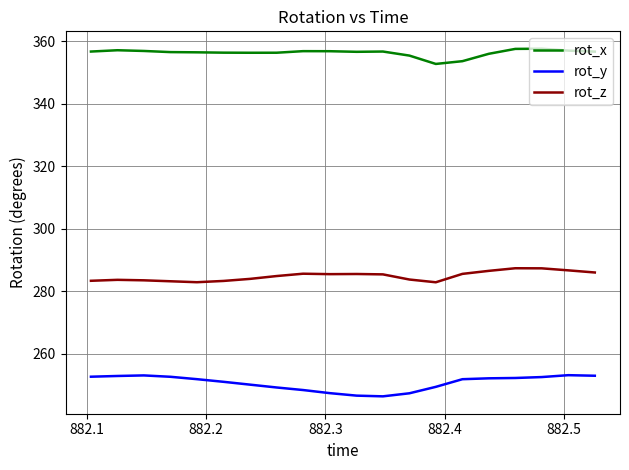

Rank the series by their maximum value, from lowest to highest.

rot_y, rot_z, rot_x